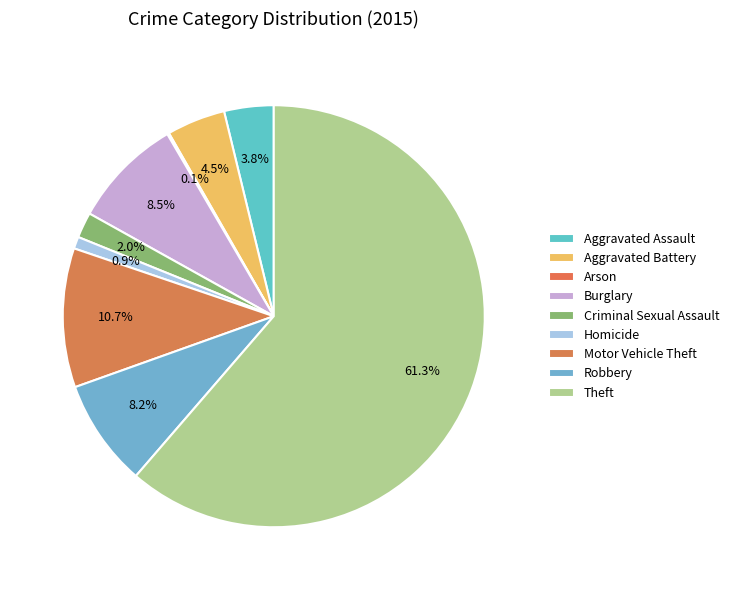

Which category has the smallest portion of the pie?

Arson